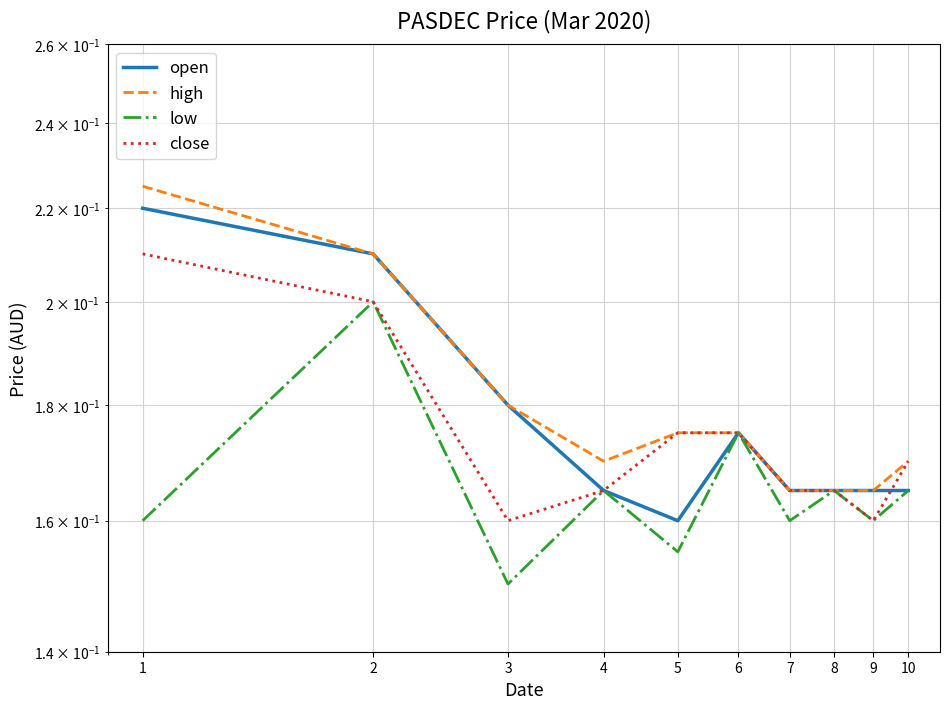

Where is high nearest to the value 0?

7